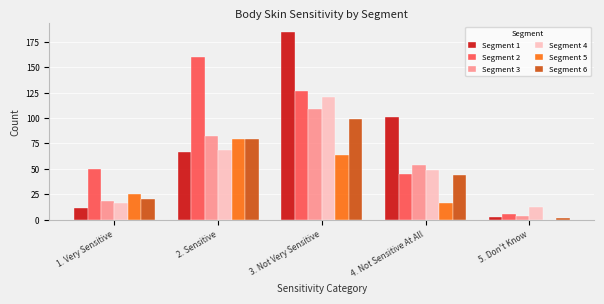

Reading right to left, what are all the values shown in this chart?

Segment 1: 5. Don't Know=3	4. Not Sensitive At All=101	3. Not Very Sensitive=184	2. Sensitive=67	1. Very Sensitive=12
Segment 2: 5. Don't Know=6	4. Not Sensitive At All=45	3. Not Very Sensitive=127	2. Sensitive=160	1. Very Sensitive=50
Segment 3: 5. Don't Know=4	4. Not Sensitive At All=54	3. Not Very Sensitive=109	2. Sensitive=82	1. Very Sensitive=19
Segment 4: 5. Don't Know=13	4. Not Sensitive At All=49	3. Not Very Sensitive=121	2. Sensitive=69	1. Very Sensitive=17
Segment 5: 5. Don't Know=0	4. Not Sensitive At All=17	3. Not Very Sensitive=64	2. Sensitive=79	1. Very Sensitive=25
Segment 6: 5. Don't Know=2	4. Not Sensitive At All=44	3. Not Very Sensitive=99	2. Sensitive=79	1. Very Sensitive=20